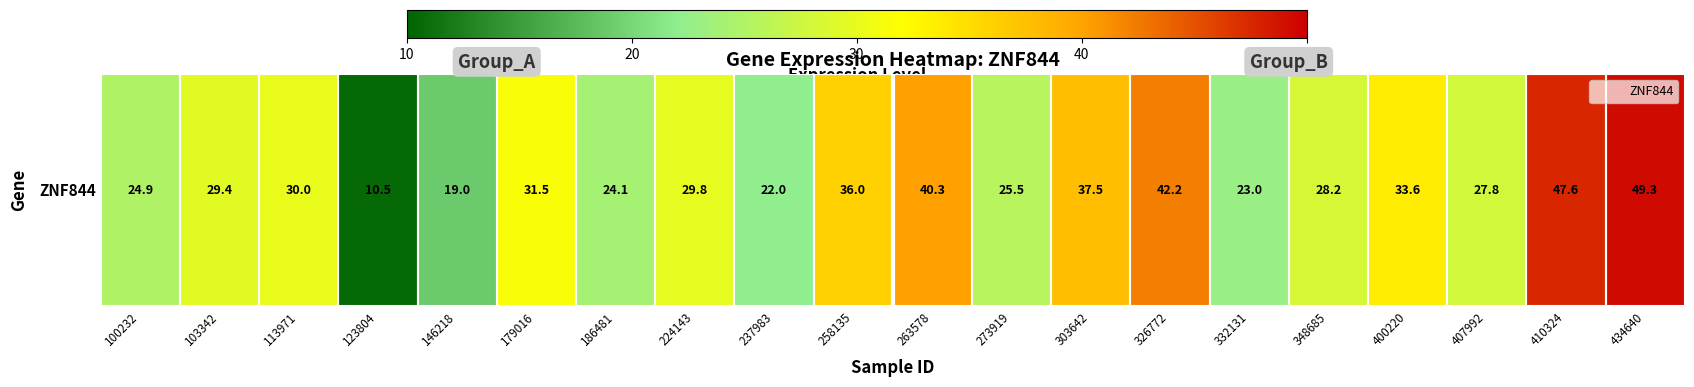

What is the minimum value shown in the chart?

10.5